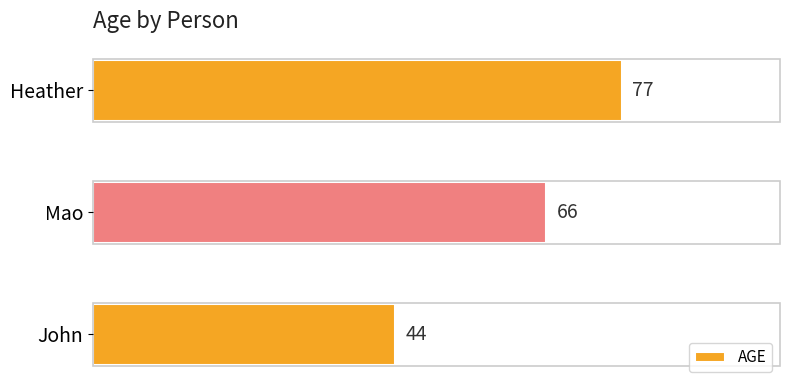

What is the approximate value at Mao?

66